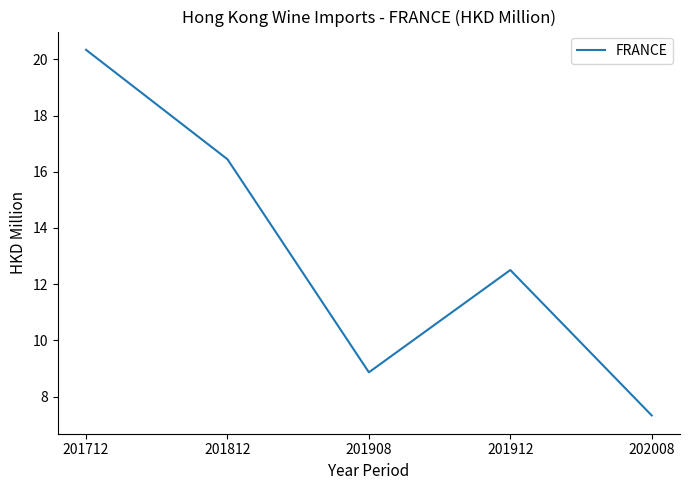

What is the difference between the values at 202008 and 201712?

13.0